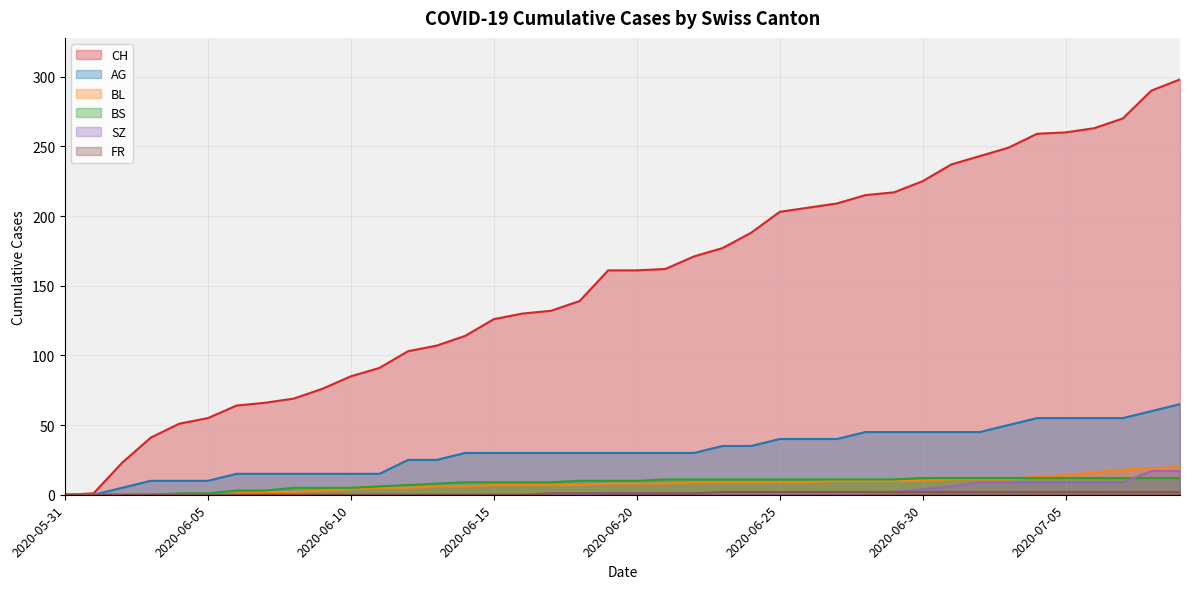

What position from the left is 2020-07-07?

38